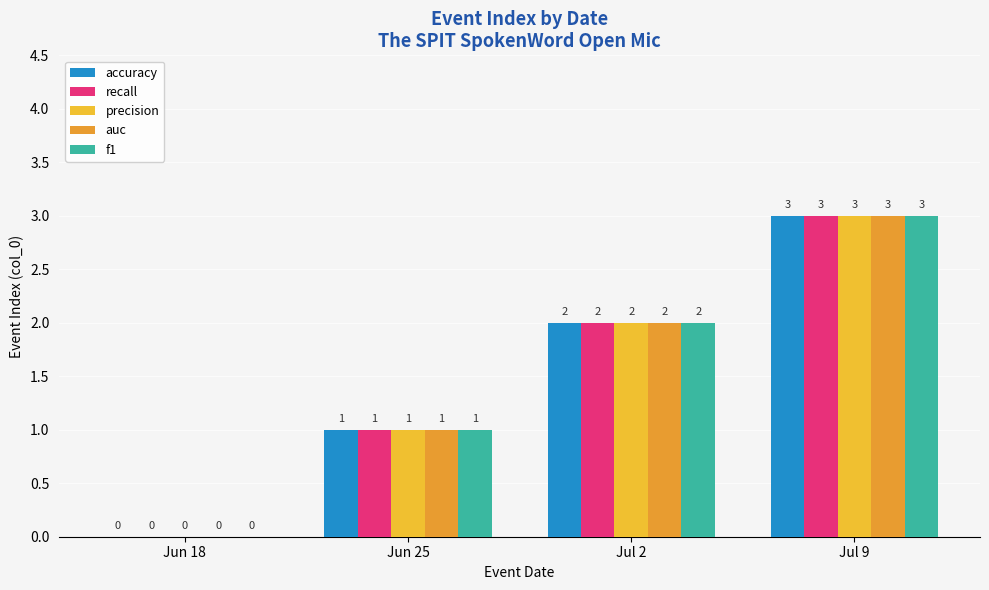

Reading left to right, list all the values displayed in this chart.

accuracy: Jun 18=0	Jun 25=1	Jul 2=2	Jul 9=3
recall: Jun 18=0	Jun 25=1	Jul 2=2	Jul 9=3
precision: Jun 18=0	Jun 25=1	Jul 2=2	Jul 9=3
auc: Jun 18=0	Jun 25=1	Jul 2=2	Jul 9=3
f1: Jun 18=0	Jun 25=1	Jul 2=2	Jul 9=3